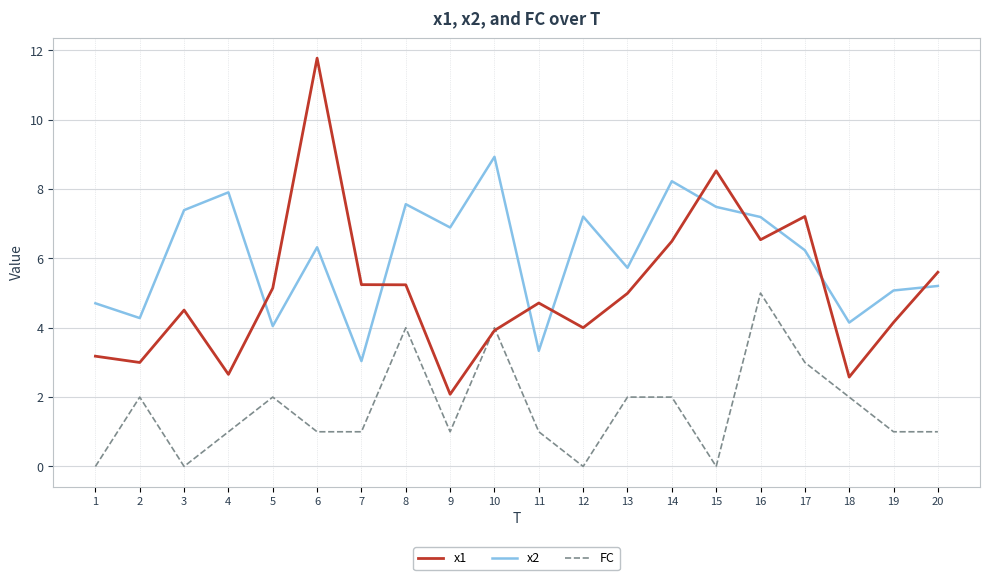

Which series has the largest range (max minus min)?

x1